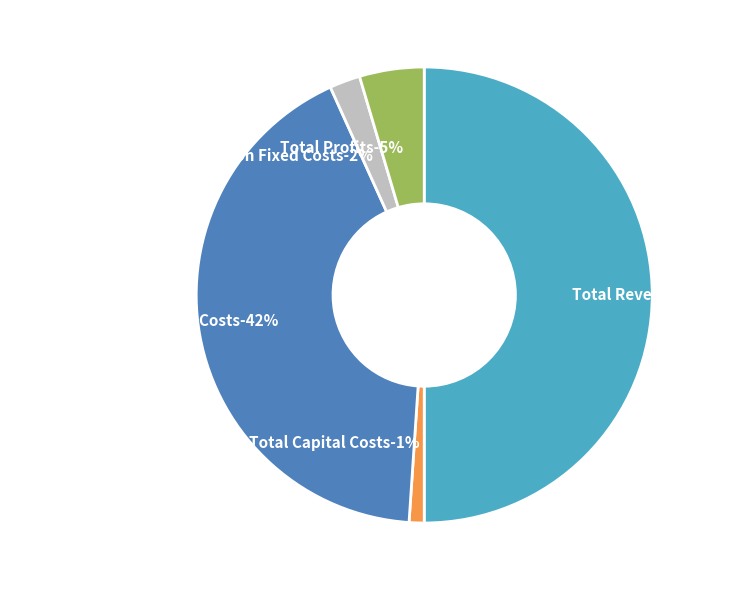

What is the change in value from Total Capital Costs to Total Profits?

+59458.9